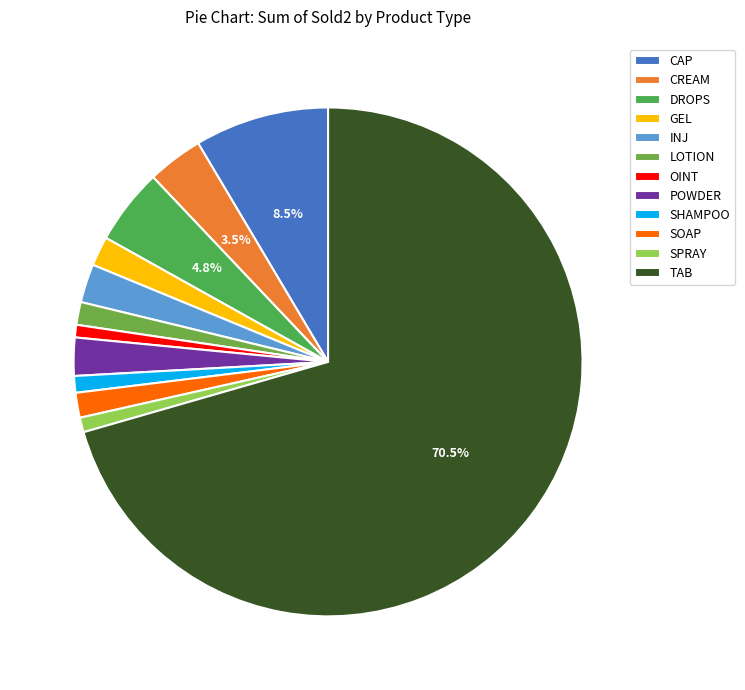

The POWDER slice represents 2% of the pie. True or false?

True